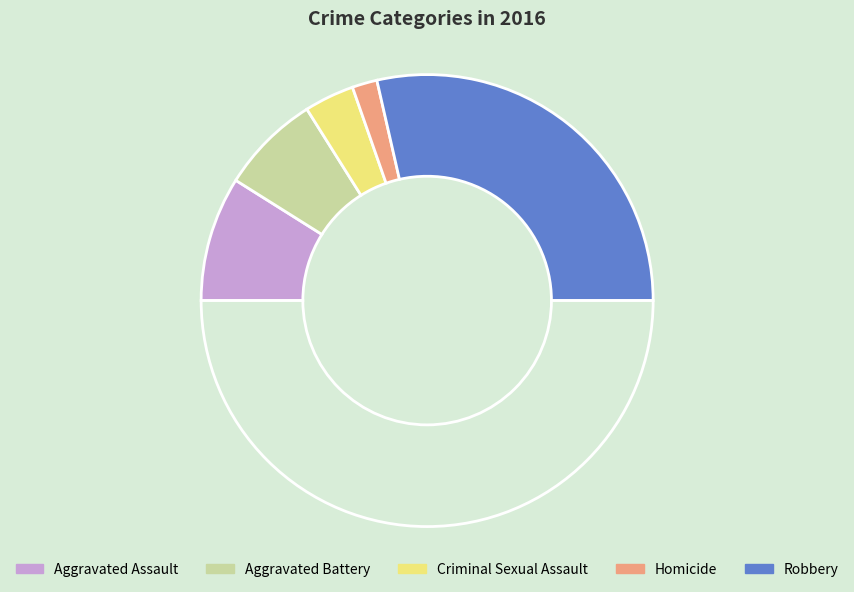

Rank the categories by value from highest to lowest.

Robbery, Aggravated Assault, Aggravated Battery, Criminal Sexual Assault, Homicide